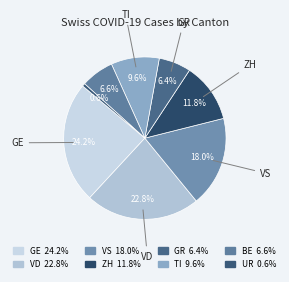

Which category has the smallest portion of the pie?

UR